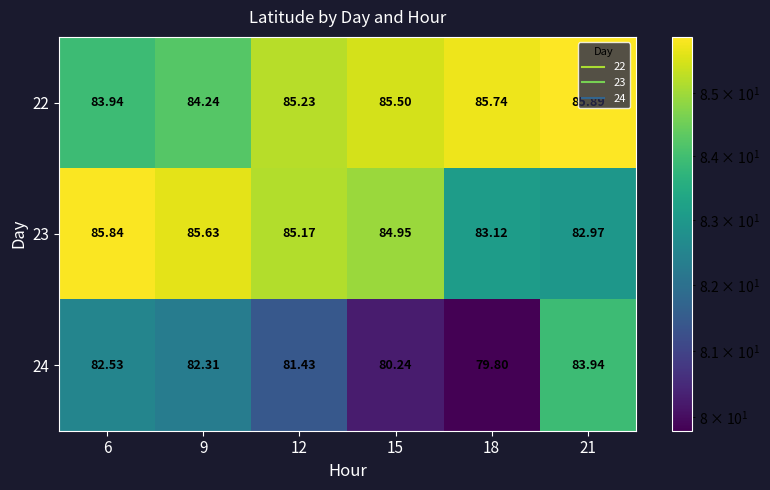

How many categories are shown in the chart?

6